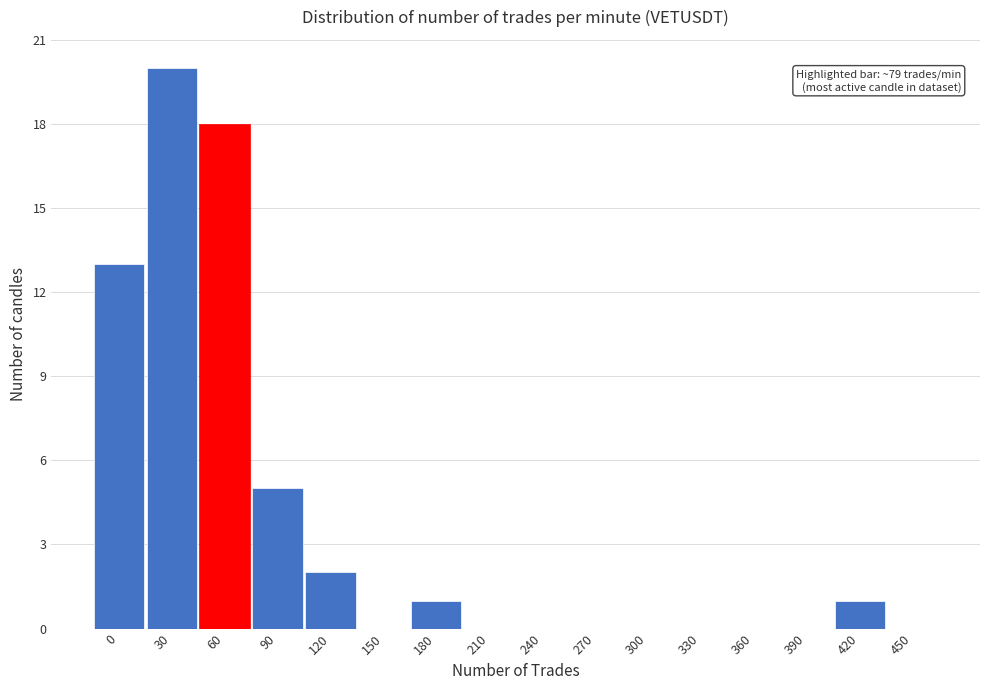

Reading left to right, what are all the values shown in this chart?

0=13	30=20	60=18	90=5	120=2	150=0	180=1	210=0	240=0	270=0	300=0	330=0	360=0	390=0	420=1	450=0